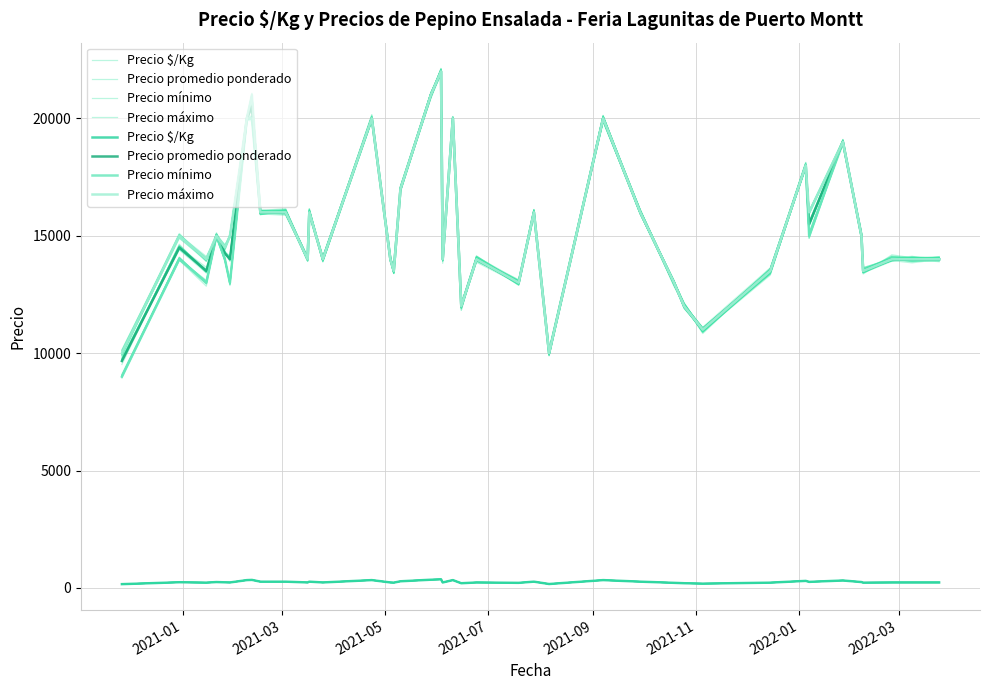

What are all the series names shown in the legend?

Precio $/Kg, Precio promedio ponderado, Precio mínimo, Precio máximo